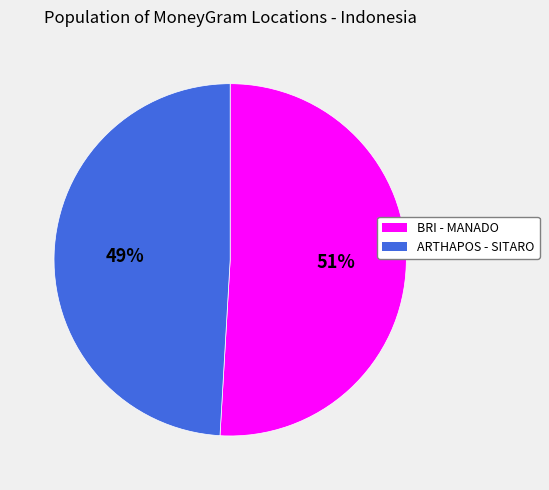

Is there any slice that represents more than half of the pie?

Yes